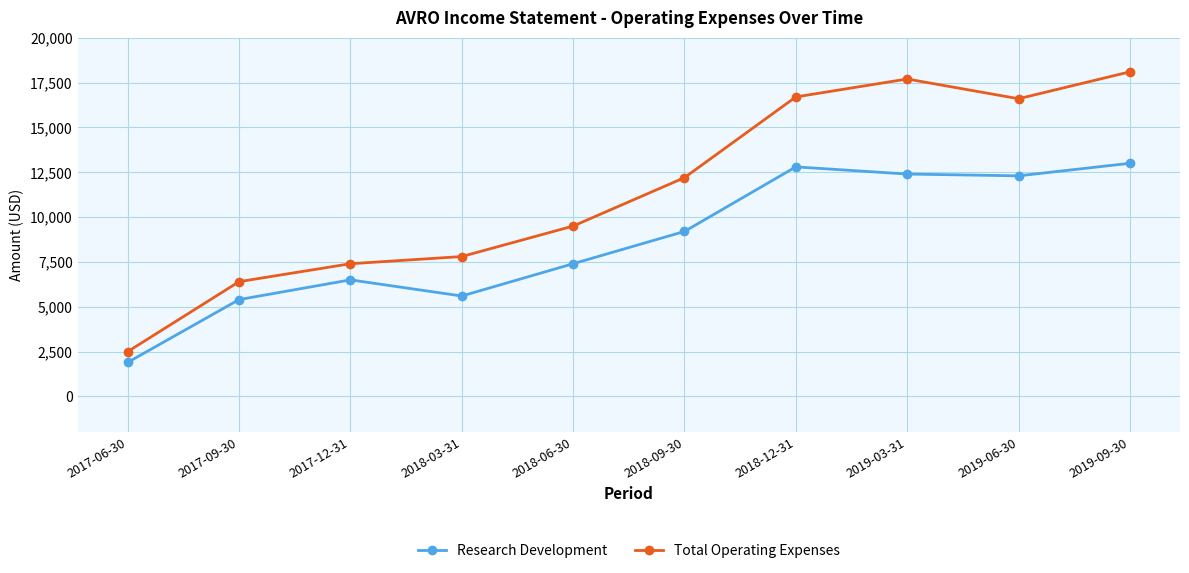

True or false: Total Operating Expenses and Research Development cross at least once.

False